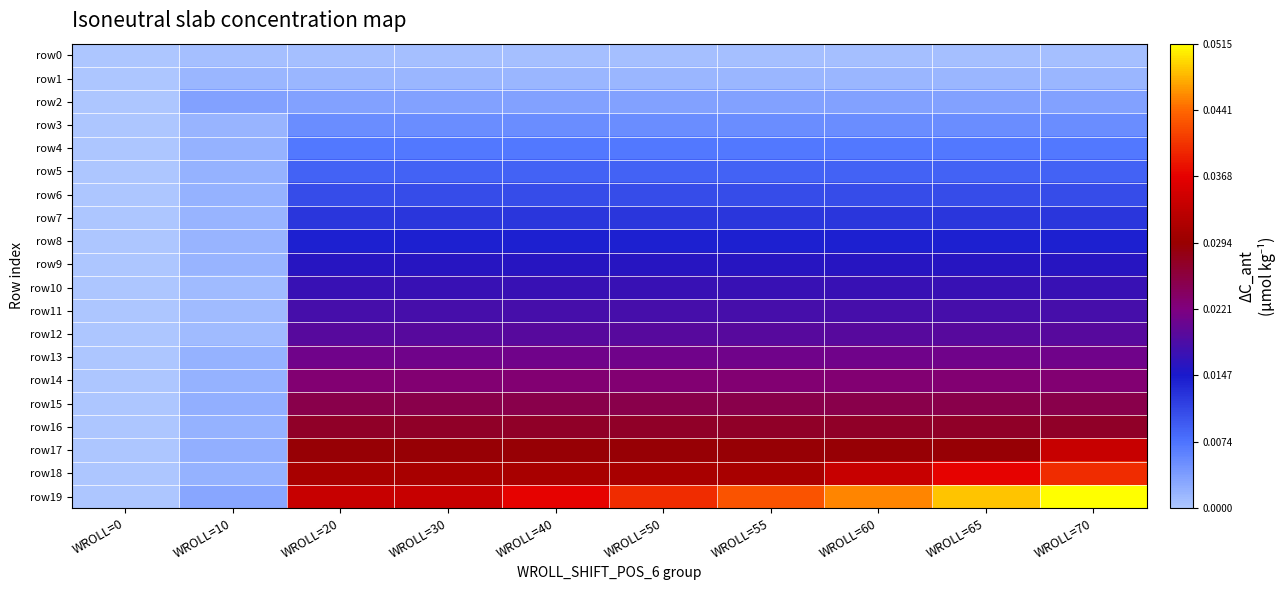

Between WROLL=50 and WROLL=70, which series saw the biggest shift?

row19